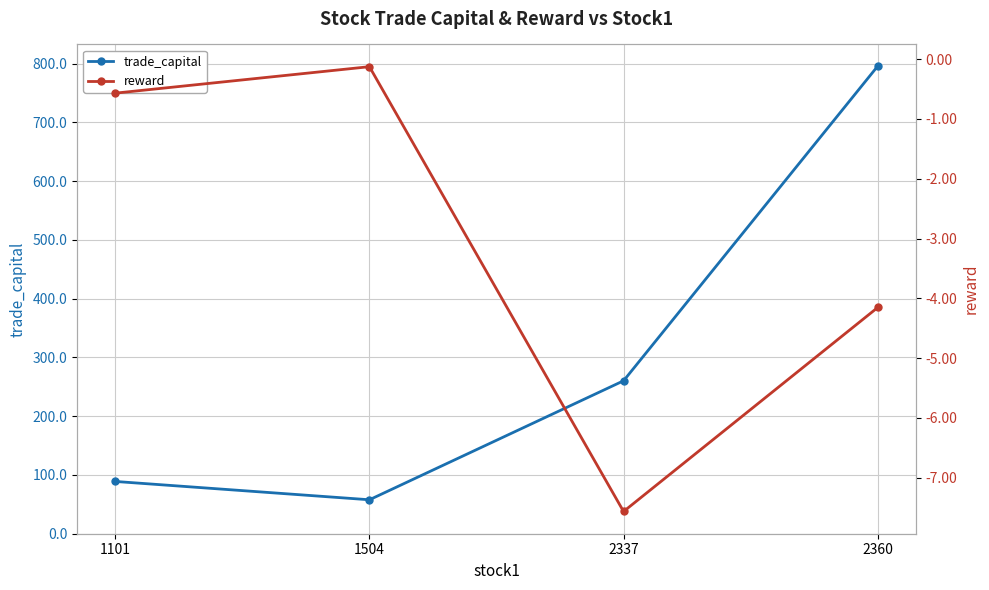

At which label is reward closest to -3?

2360